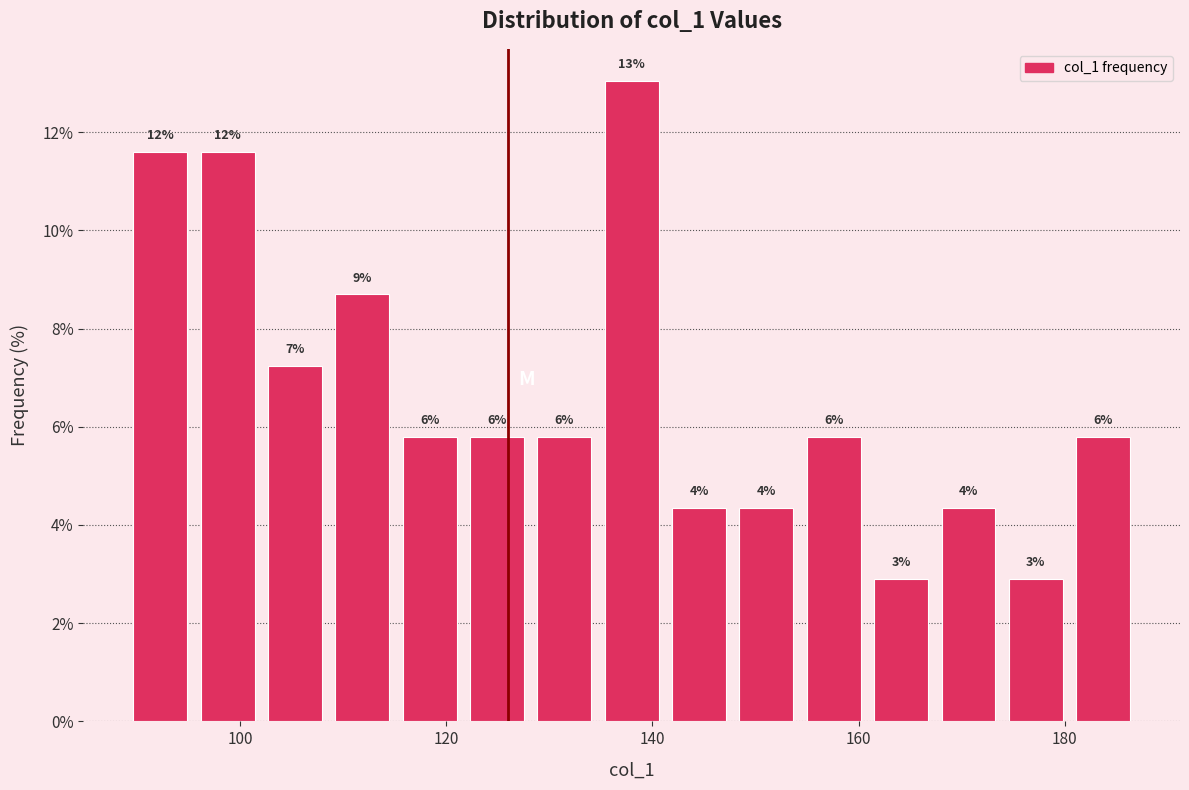

Around what value on the x-axis is the tallest bar? Give the approximate position of its centre, as read against the axis.

138